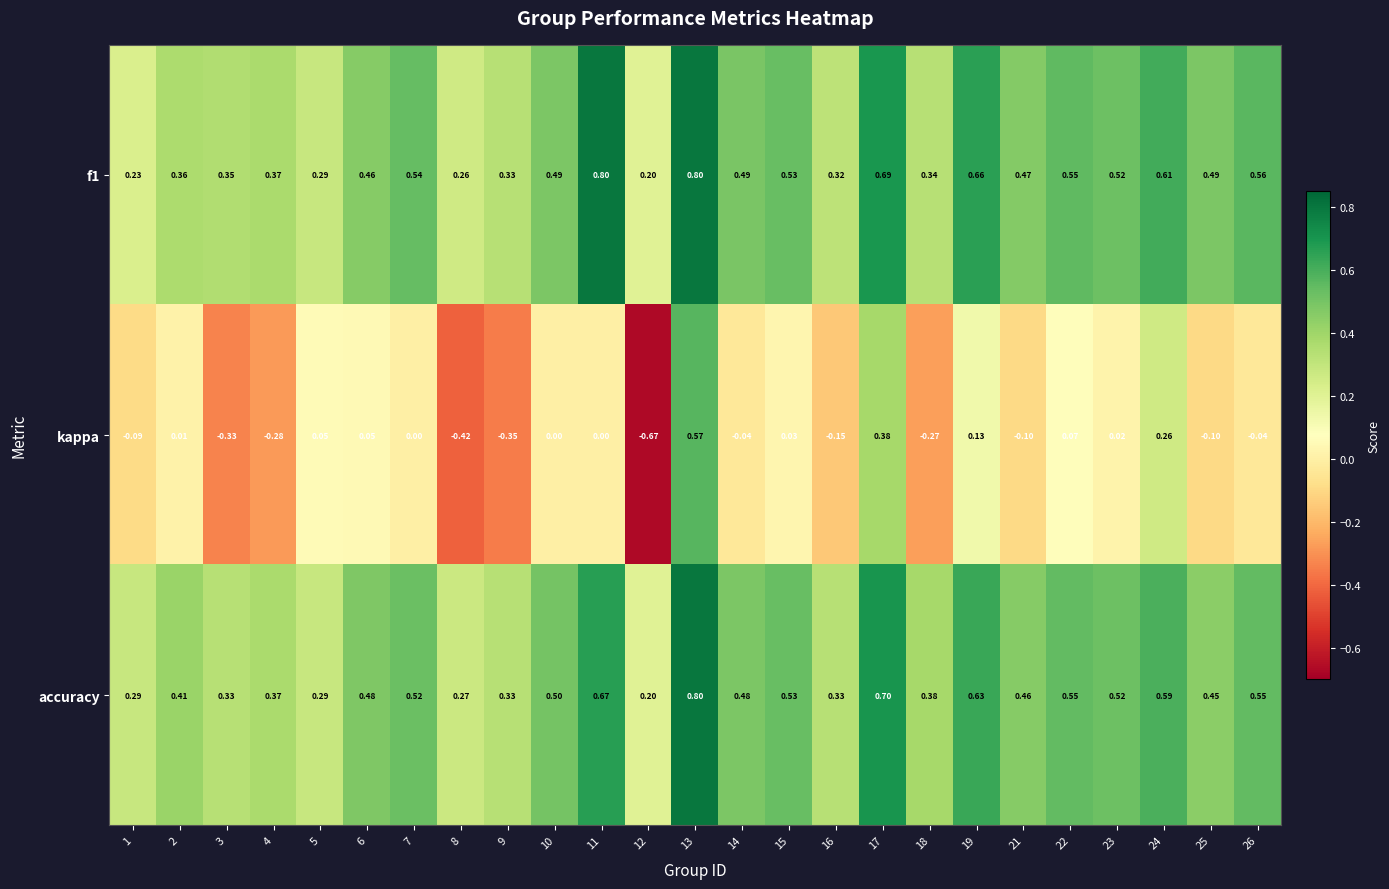

Between 7 and 9, which series saw the biggest shift?

kappa